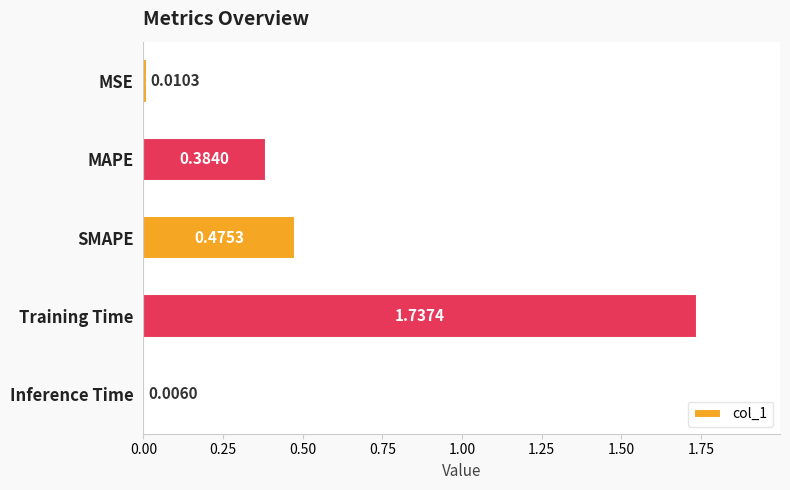

What is the sum of all values?

2.6